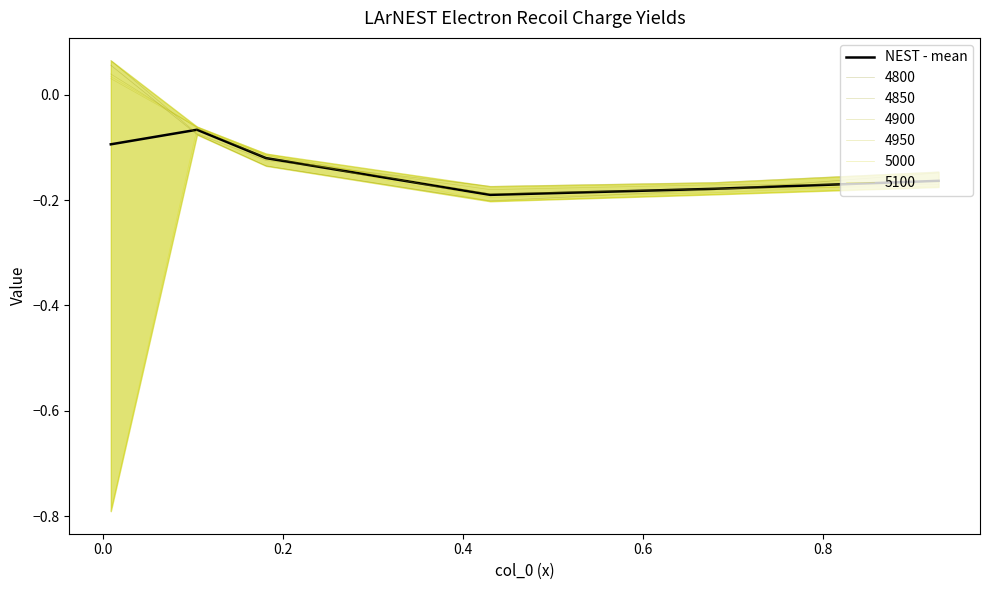

What is the maximum value shown in the chart?

-0.1